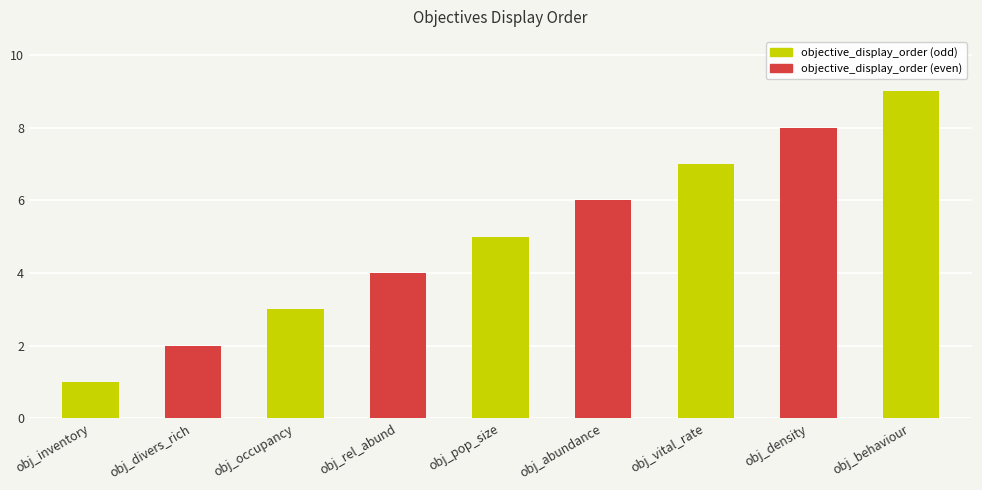

How many values are between 3 and 7?

5